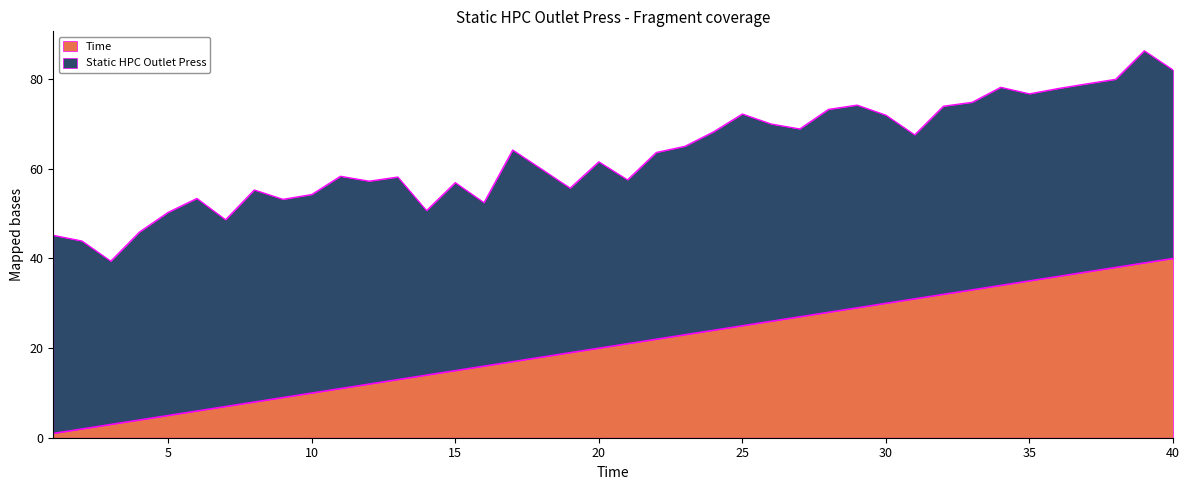

What is the approximate value at 29, to the nearest 5?

30